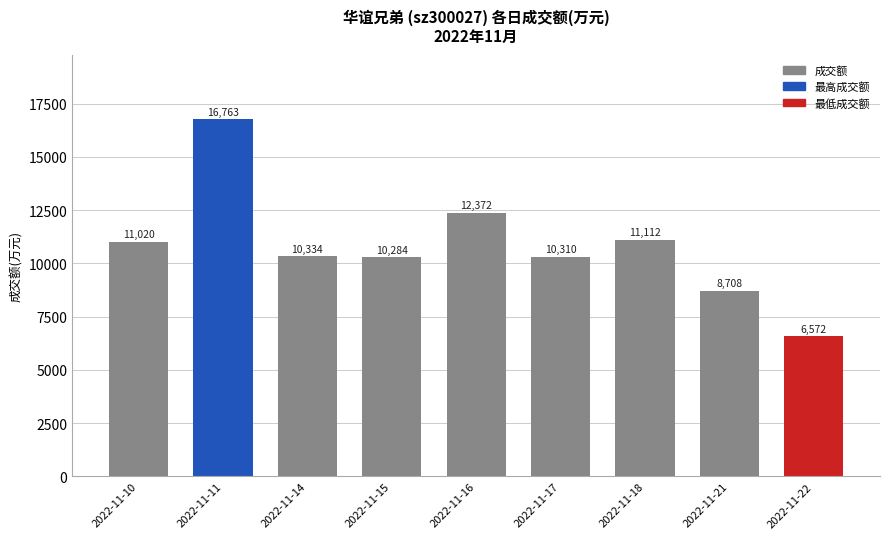

What is the difference between the maximum and second lowest values?

8055